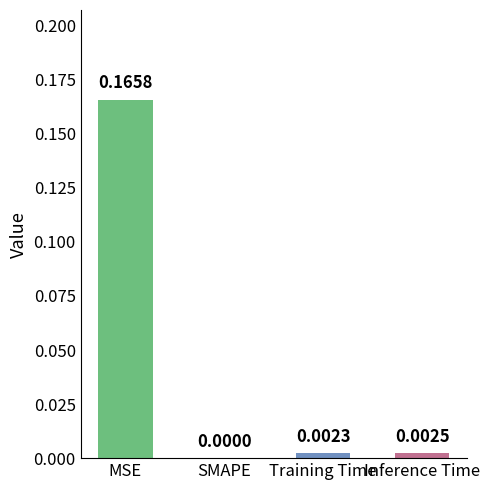

Where is the data nearest to the value 0?

SMAPE